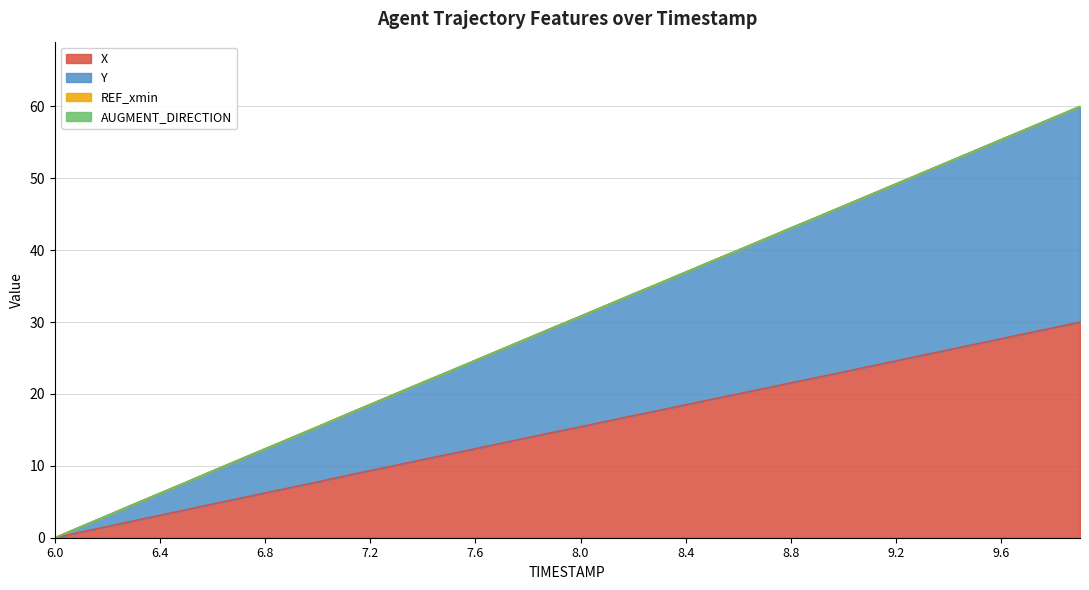

What is the value of the X point at the 4th from the left?

2.4